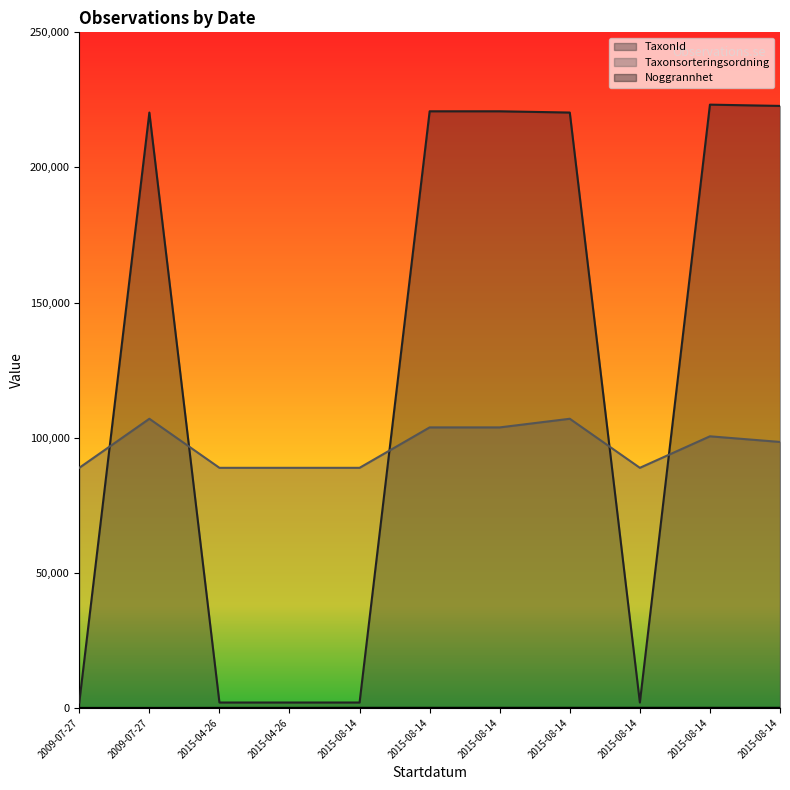

Count the number of categories in the chart.

11